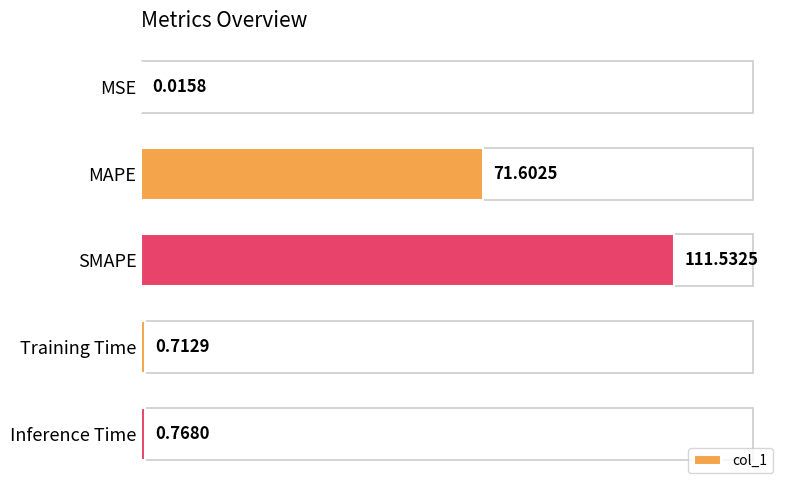

Which label corresponds to the largest value in the chart?

SMAPE